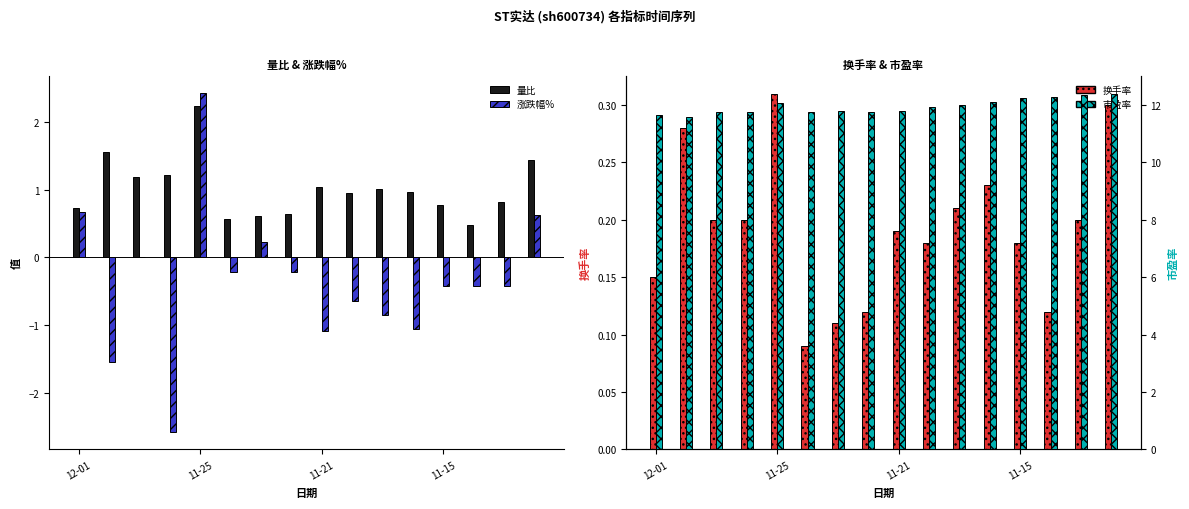

What is the sum of all 量比 values?

16.2